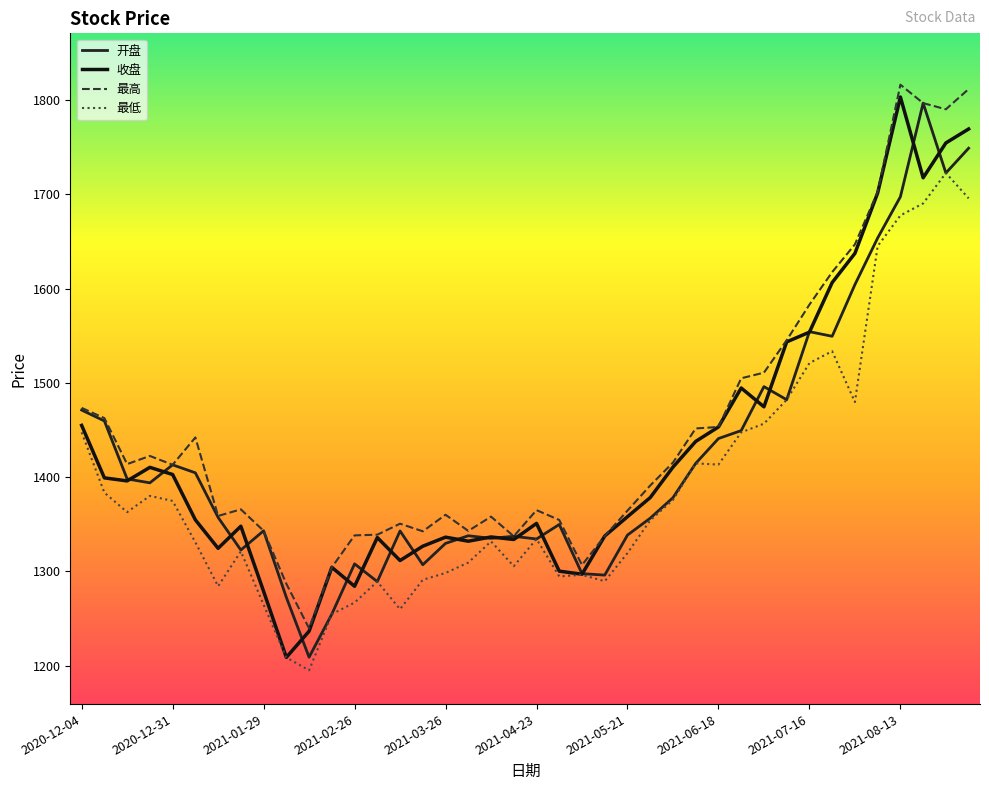

How many interior local peaks does the 最高 series have?

8